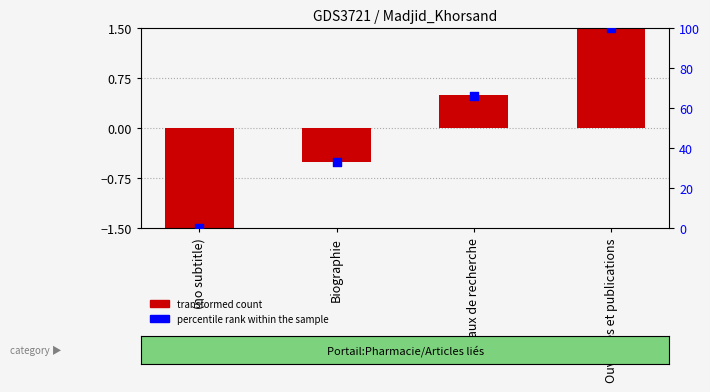

Is the value of percentile rank within the sample at Ouvrages et publications greater than the value of transformed count at Biographie?

Yes